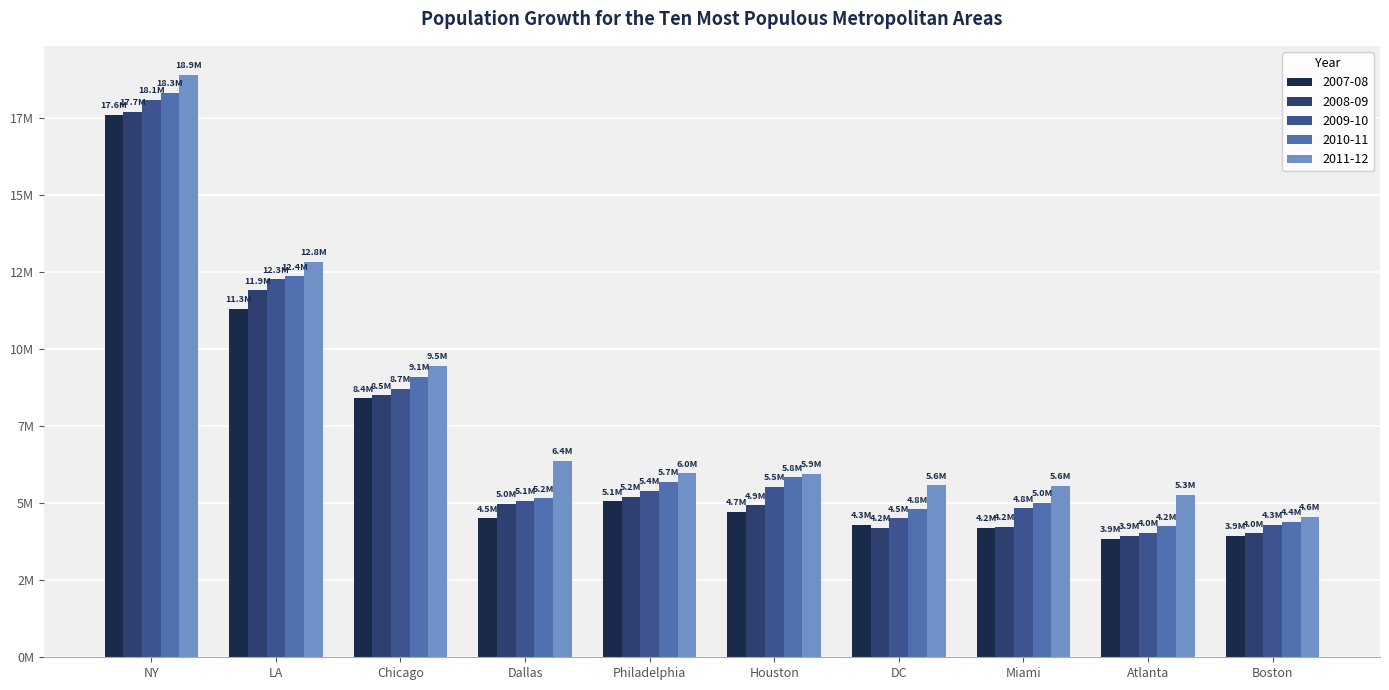

What is the difference between the 2009-10 values at Philadelphia and Atlanta?

1363901